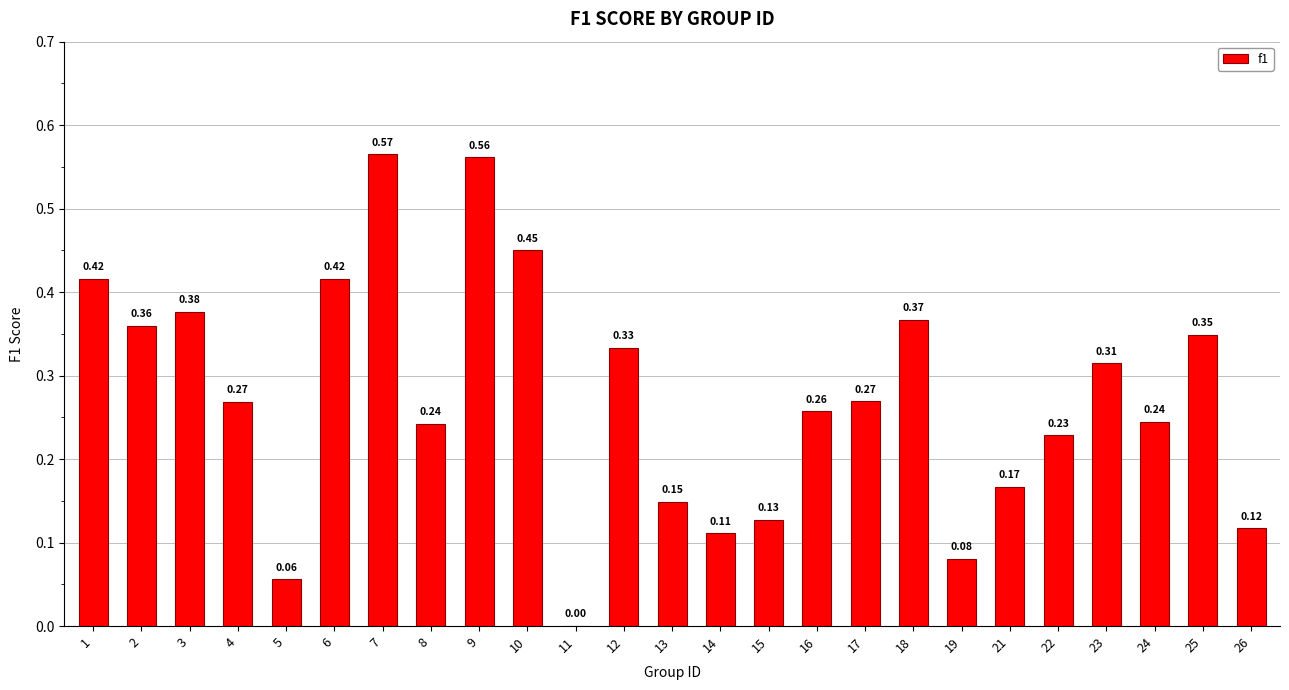

Between 23 and 22, which is larger?

23